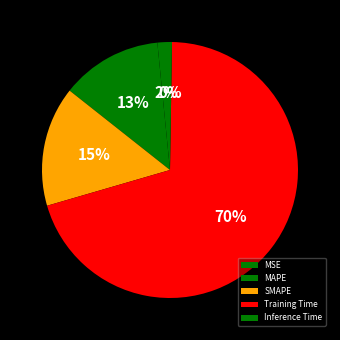

To the nearest percent, what is the average slice percentage?

20%